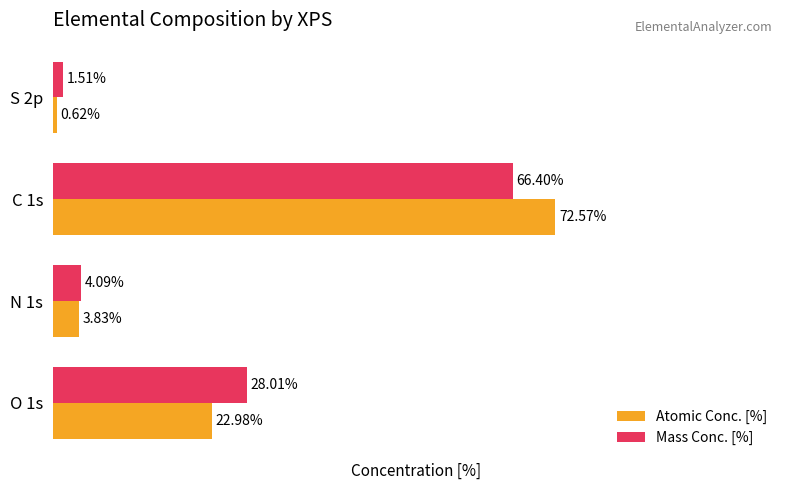

Between O 1s and N 1s, which series saw the biggest shift?

Mass Conc. [%]